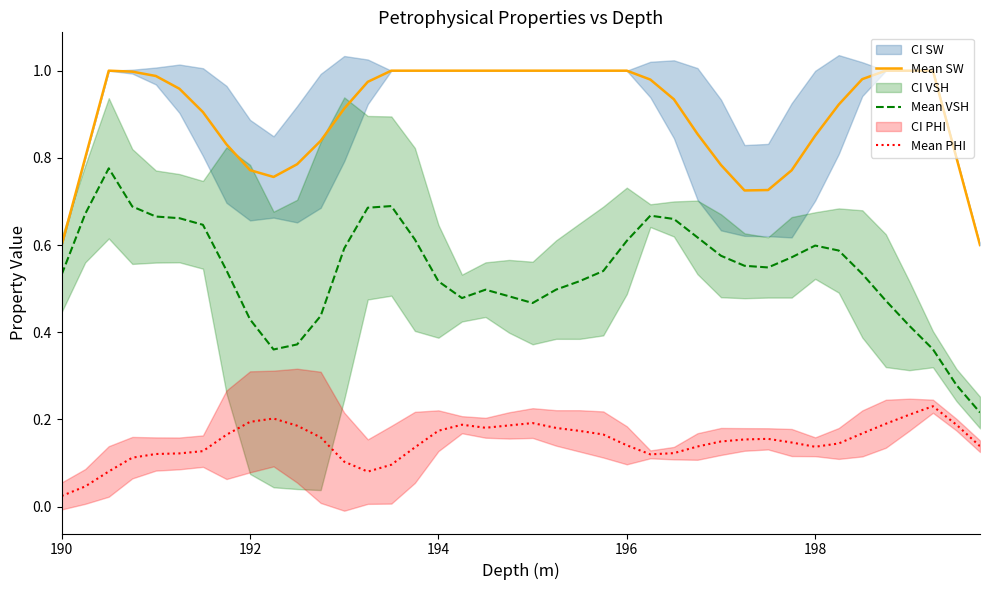

What is the difference between the maximum and minimum values in the Mean SW series?

0.4